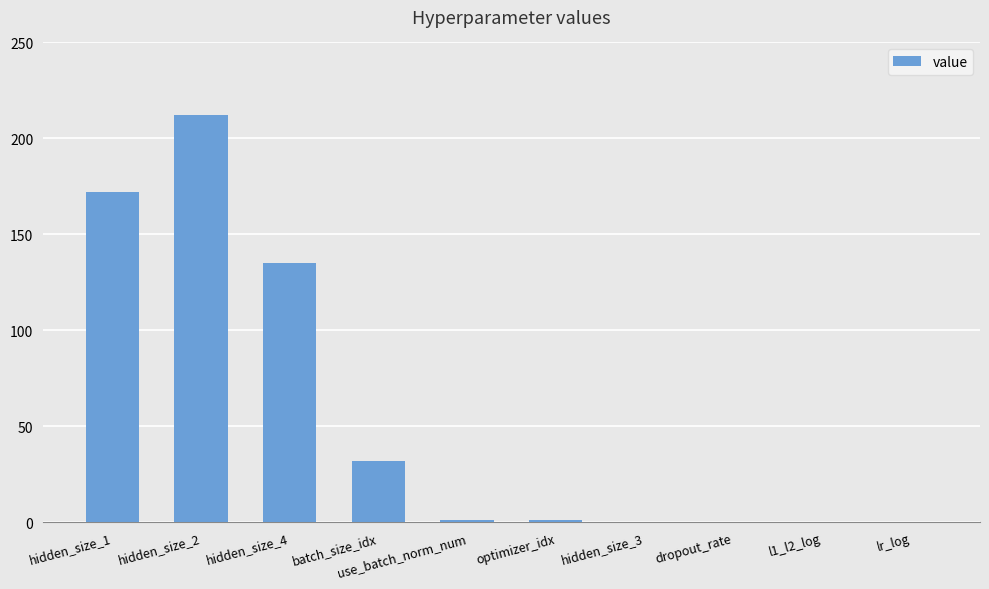

How many distinct data groups are displayed?

1